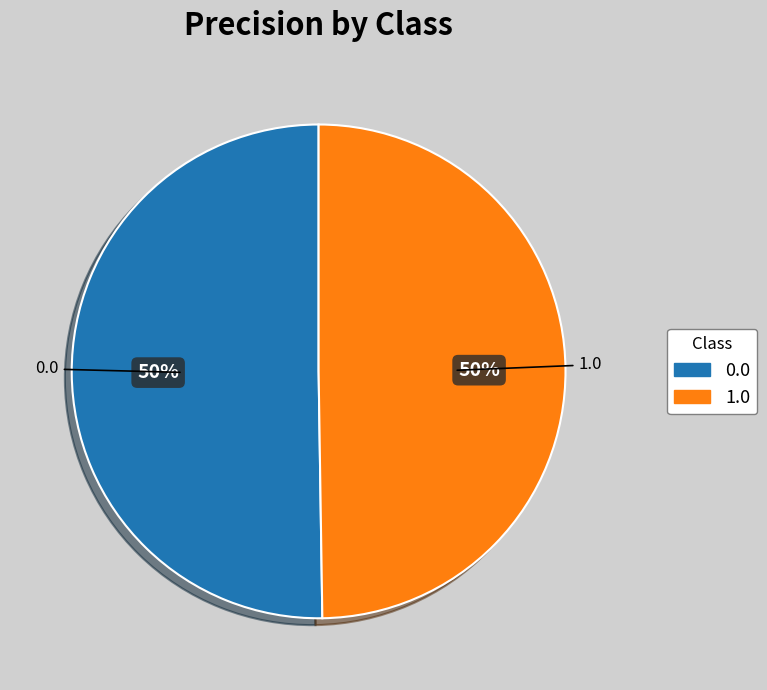

True or false: 0.0 accounts for 65% of the total.

False